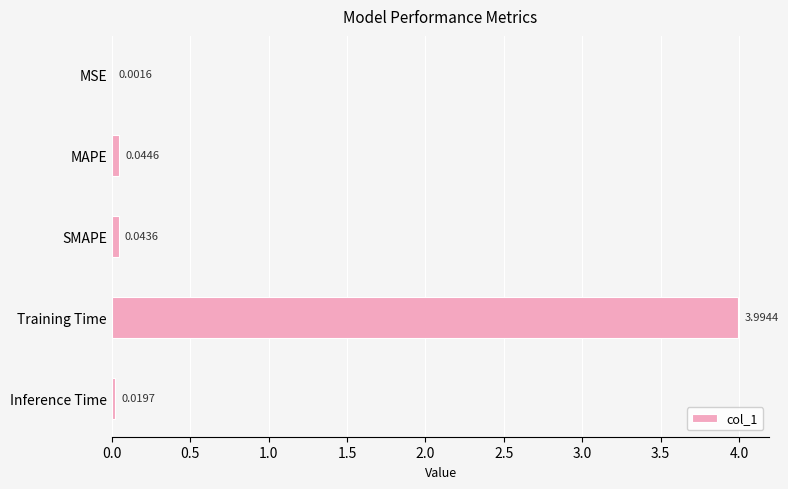

What is the greatest value displayed?

4.0